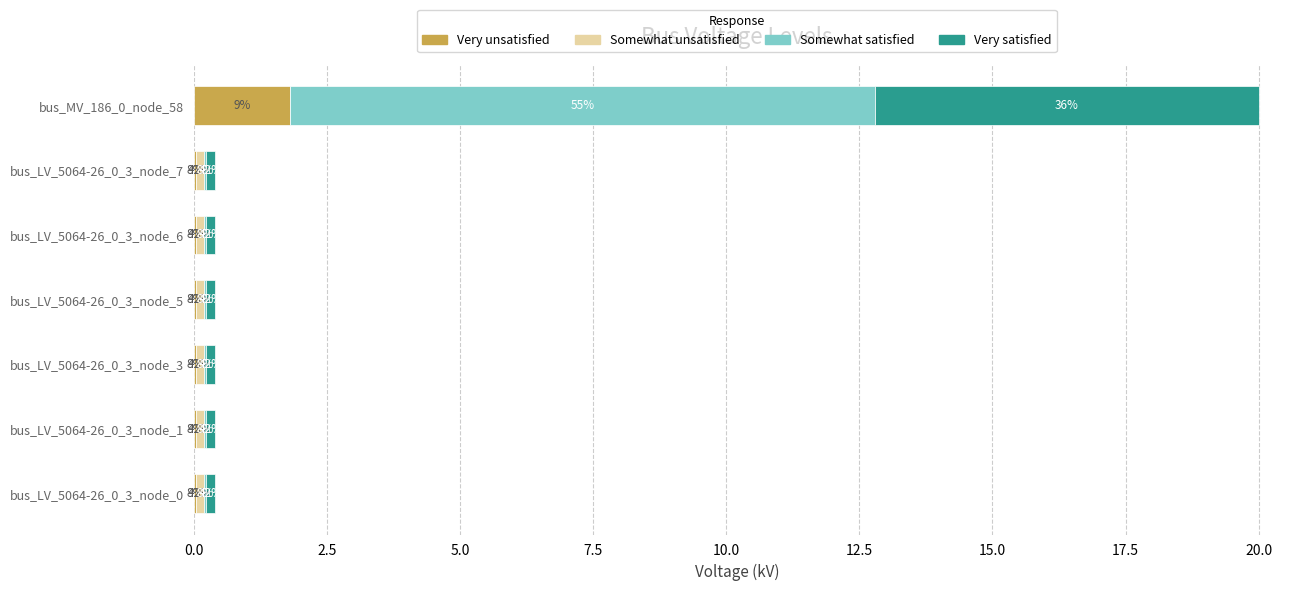

How many categories are shown in the chart?

7